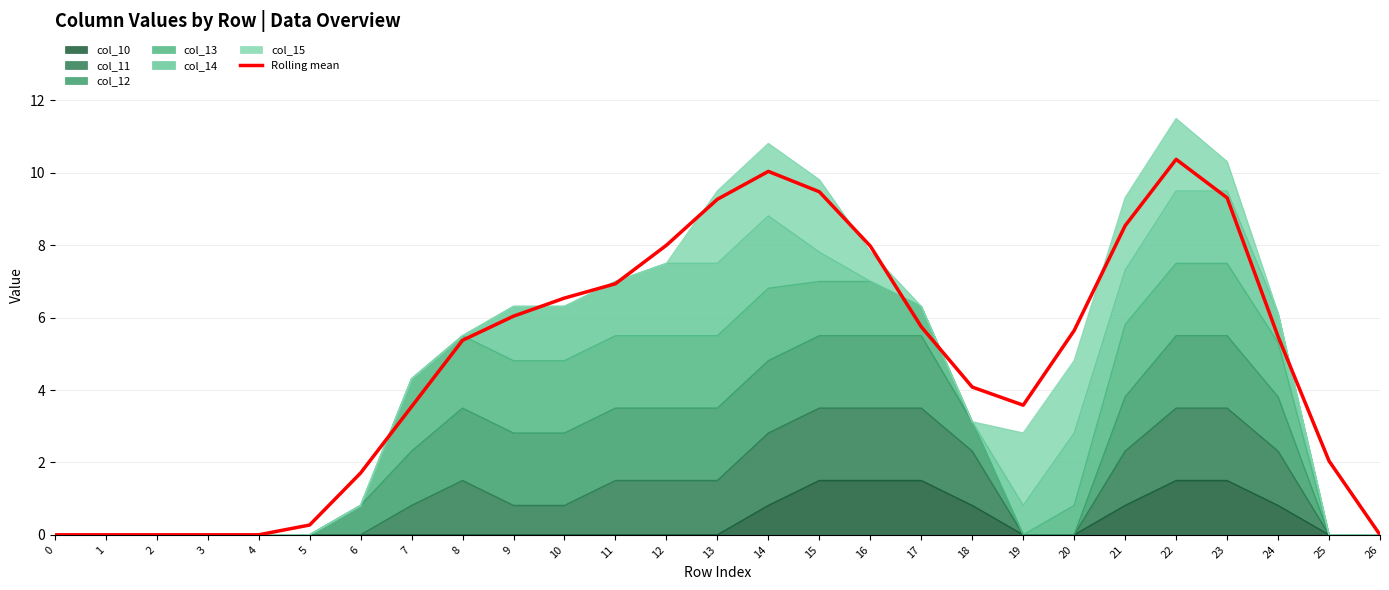

Rank the categories by value from highest to lowest.

22, 14, 15, 23, 13, 21, 12, 16, 11, 10, 9, 17, 20, 24, 8, 18, 19, 7, 25, 6, 5, 0, 1, 2, 3, 4, 26